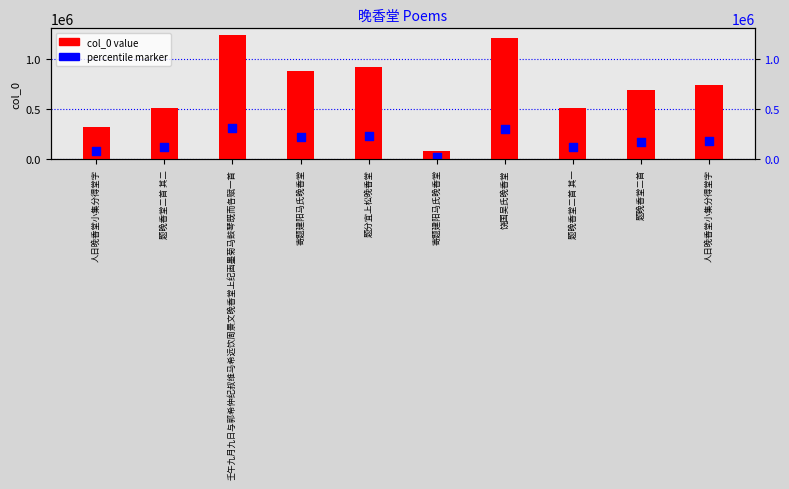

Which series reaches the minimum Y coordinate?

percentile marker